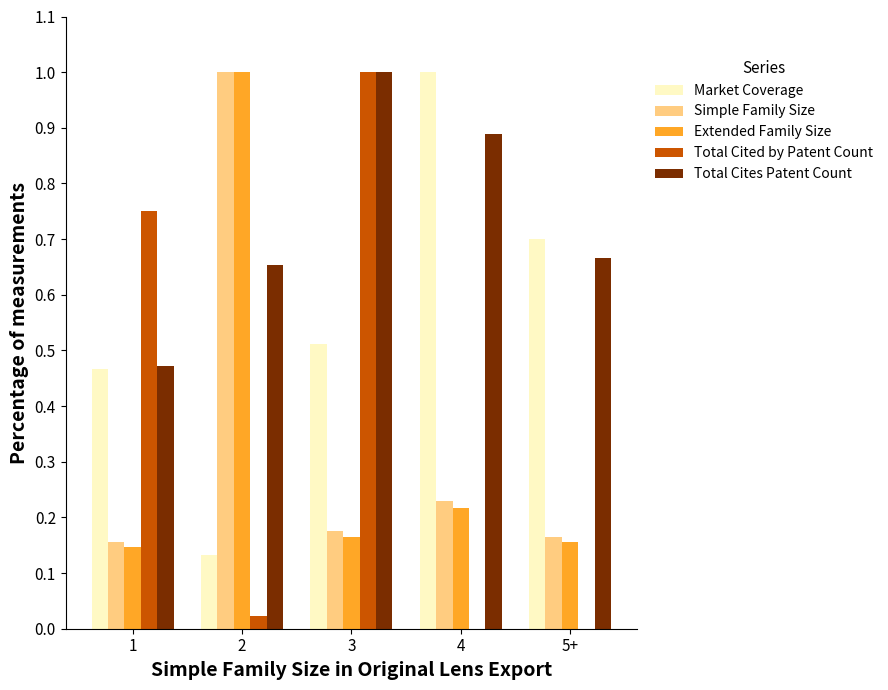

Is the value of Extended Family Size at 5+ greater than the value of Total Cites Patent Count at 4?

No